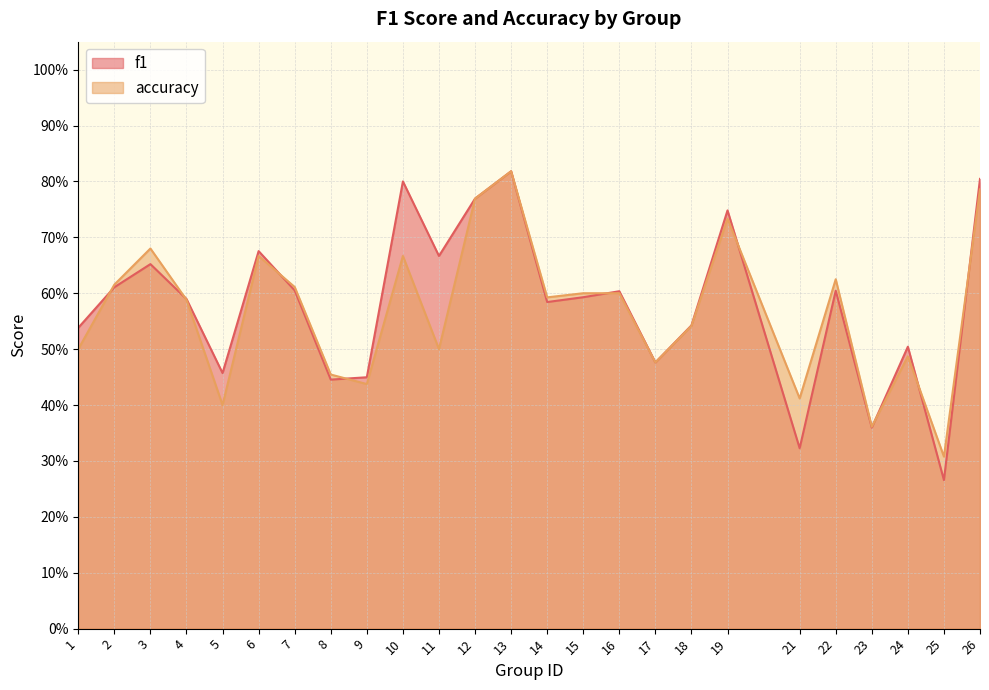

Which series has the largest total across all categories?

f1